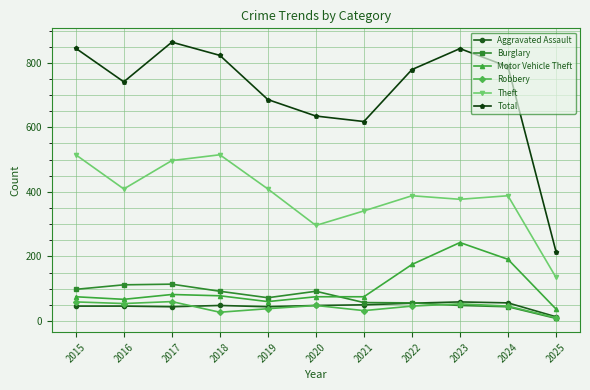

True or false: Motor Vehicle Theft and Robbery intersect in this chart.

False